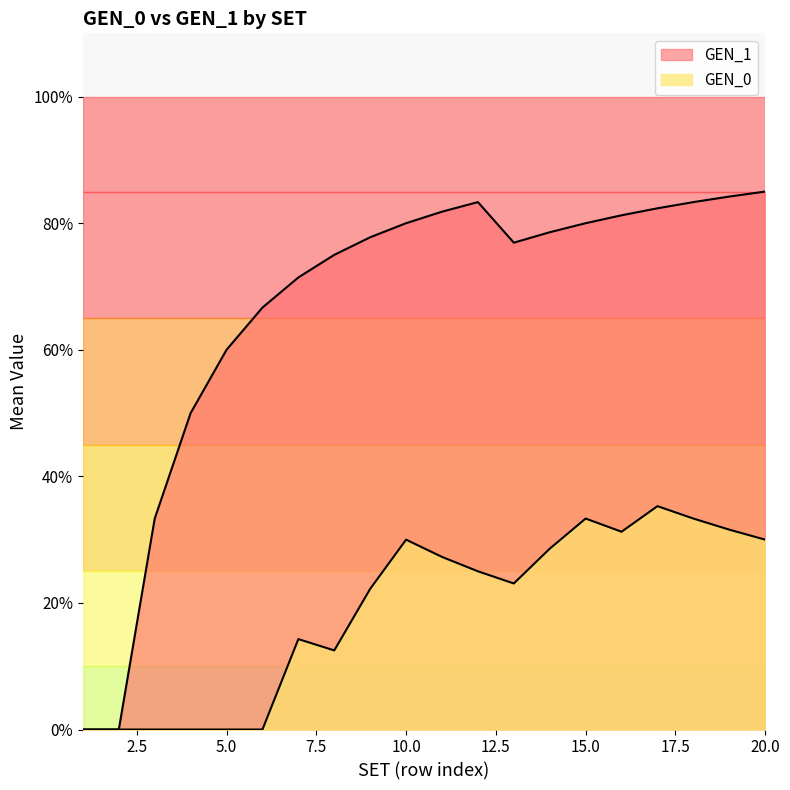

True or false: GEN_1 and GEN_0 intersect in this chart.

False